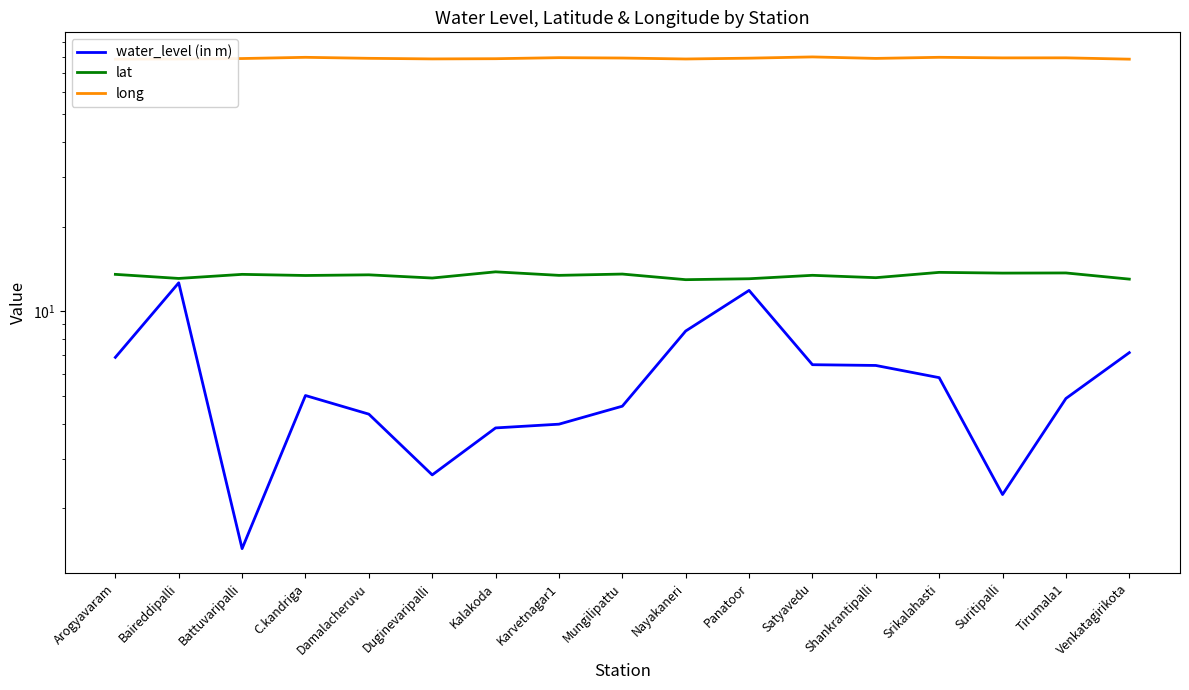

Rank the series by their maximum value, from highest to lowest.

long, lat, water_level (in m)